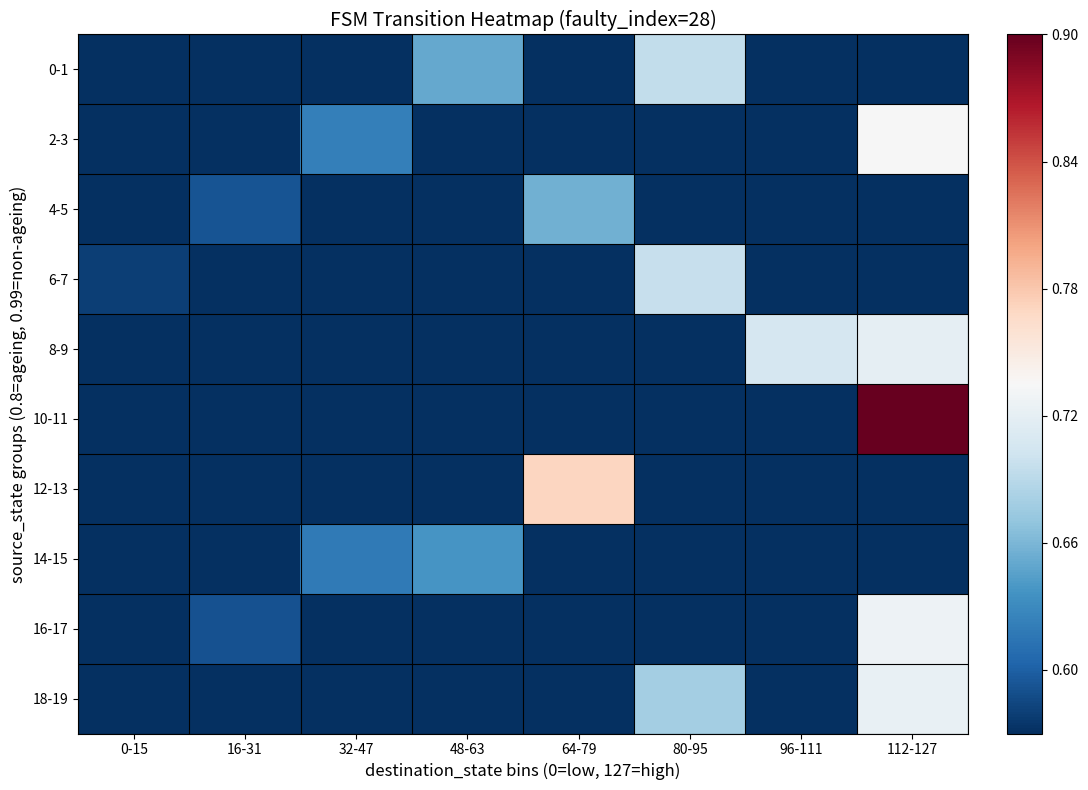

Which series has the largest total across all categories?

10-11